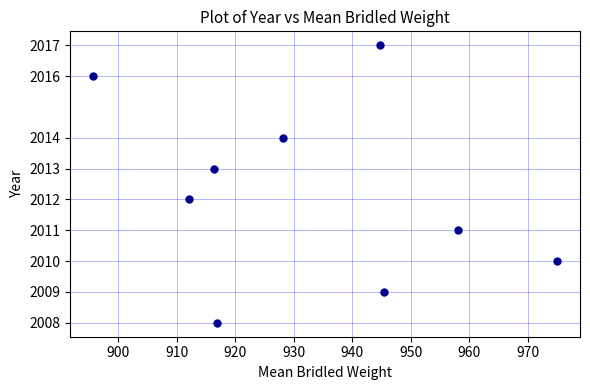

What is the average Y value?

2012